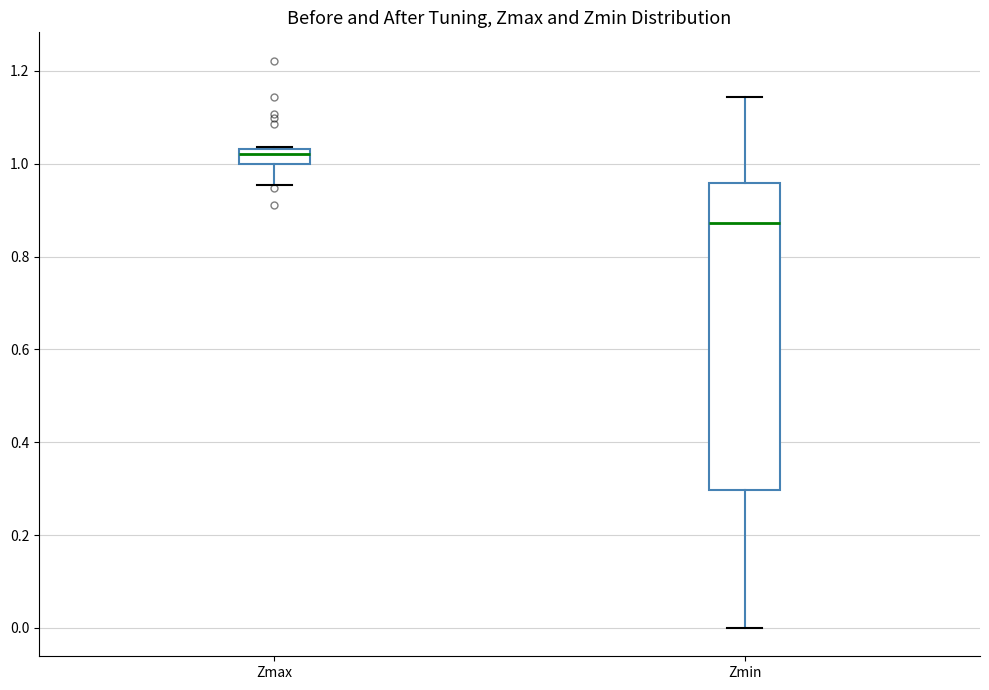

Reading left to right, transcribe this box plot: for each box, give where its median line is, the range the box spans, and where its two whiskers end, as read against the y-axis. The values are not printed on the chart, so give them approximately, as read against the axis.

Zmax: median 1.02, box 1.00 to 1.04, whiskers 0.96 to 1.04
Zmin: median 0.88, box 0.30 to 0.96, whiskers 0.00 to 1.14